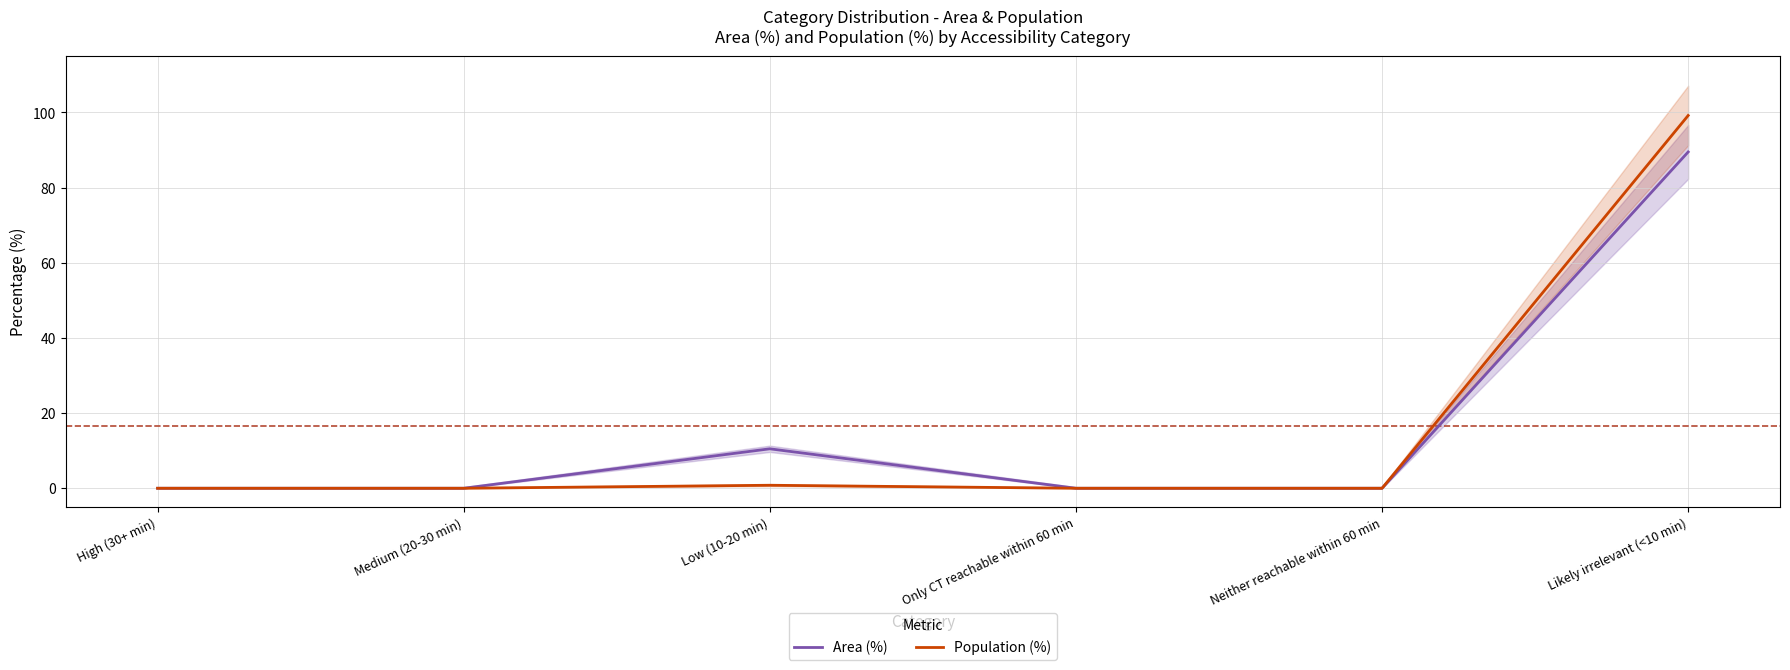

True or false: Population (%) has a value of 0.0 at Medium (20-30 min).

True